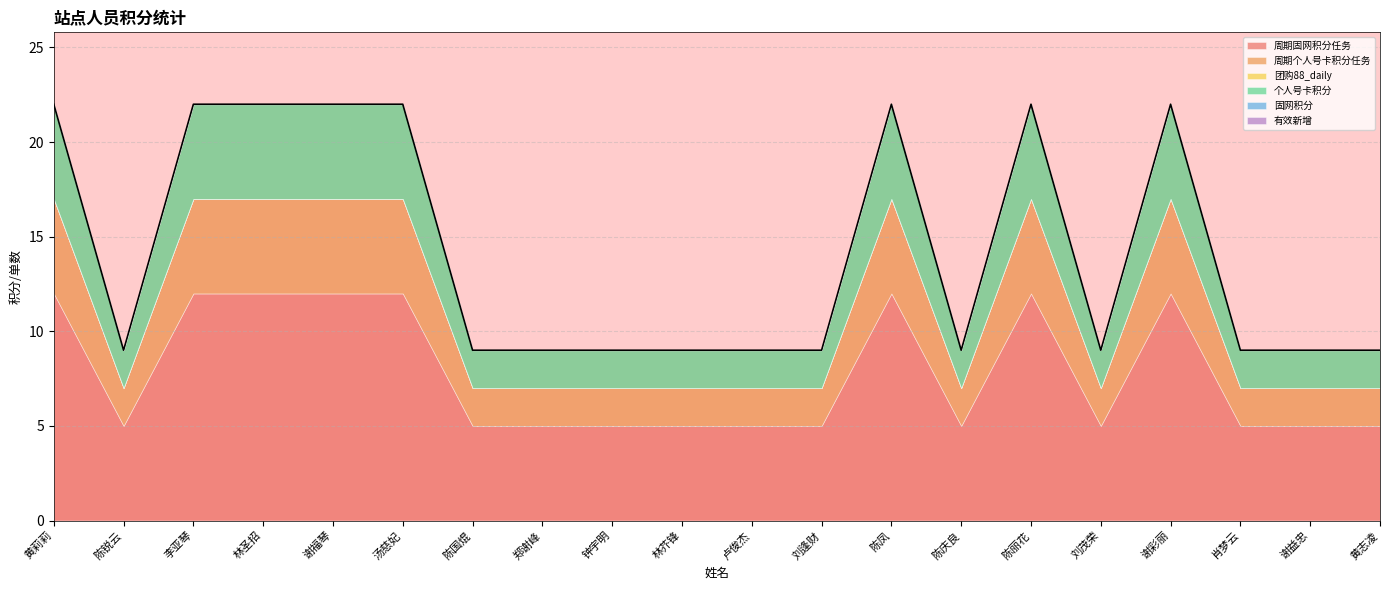

Read the 周期个人号卡积分任务 value at 陈丽花.

5